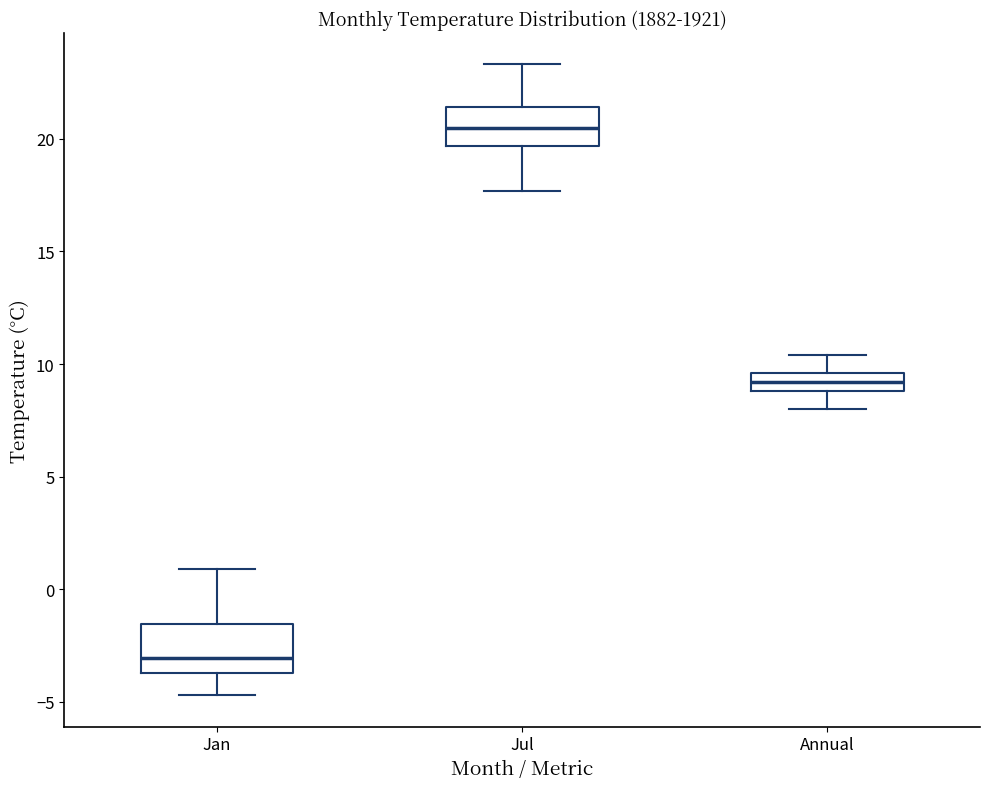

Where does the median line of the box for Jan sit on the y-axis? The values are not printed on the chart, so give them approximately, as read against the axis.

-3.0